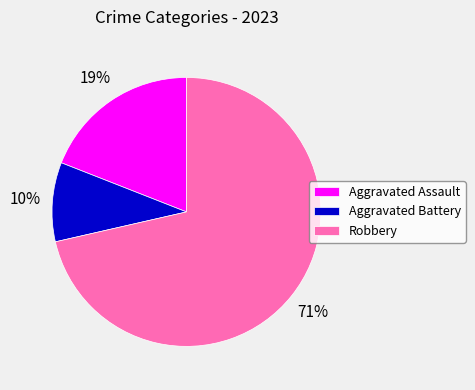

Is the sum of Robbery and Aggravated Battery greater than half?

Yes